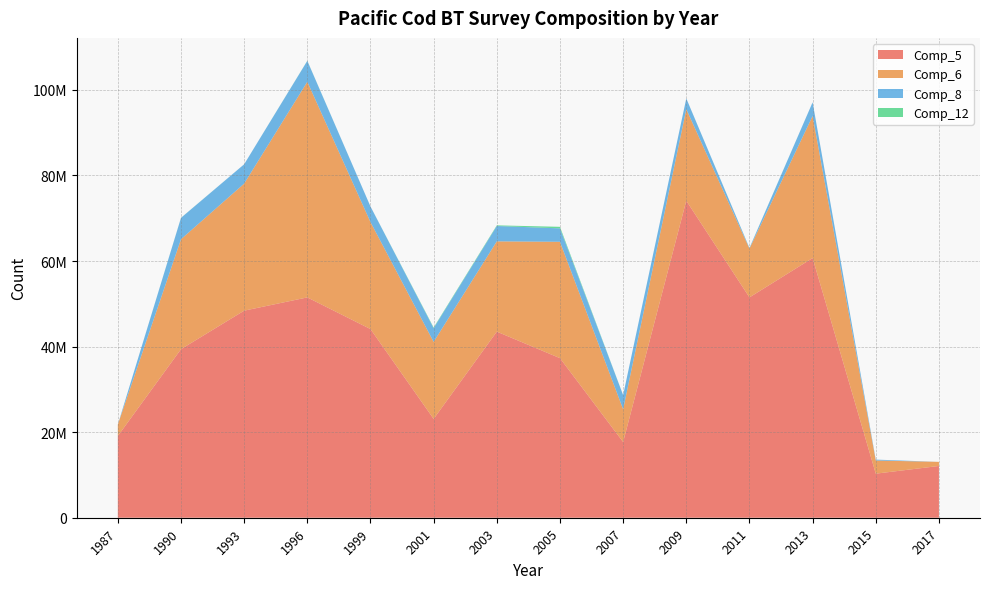

Reading left to right, extract all data points from this chart.

Comp_5: 1987=19100000.0	1990=39400000.0	1993=48400000.0	1996=51500000.0	1999=44100000.0	2001=23100000.0	2003=43500000.0	2005=37300000.0	2007=17700000.0	2009=74100000.0	2011=51500000.0	2013=60700000.0	2015=10300000.0	2017=12100000.0
Comp_6: 1987=2680000.0	1990=25700000.0	1993=29700000.0	1996=50400000.0	1999=25000000.0	2001=18000000.0	2003=21100000.0	2005=27200000.0	2007=7650000.0	2009=21400000.0	2011=11400000.0	2013=33200000.0	2015=3080000.0	2017=958768.0
Comp_8: 1987=0.0	1990=4990000.0	1993=4520000.0	1996=4890000.0	1999=3650000.0	2001=3210000.0	2003=3590000.0	2005=3140000.0	2007=3320000.0	2009=2510000.0	2011=134745.0	2013=3210000.0	2015=206131.0	2017=0.0
Comp_12: 1987=0.0	1990=20790.5	1993=0.0	1996=27884.0	1999=0.0	2001=146403.0	2003=149697.0	2005=358846.0	2007=0.0	2009=0.0	2011=21853.0	2013=0.0	2015=0.0	2017=0.0